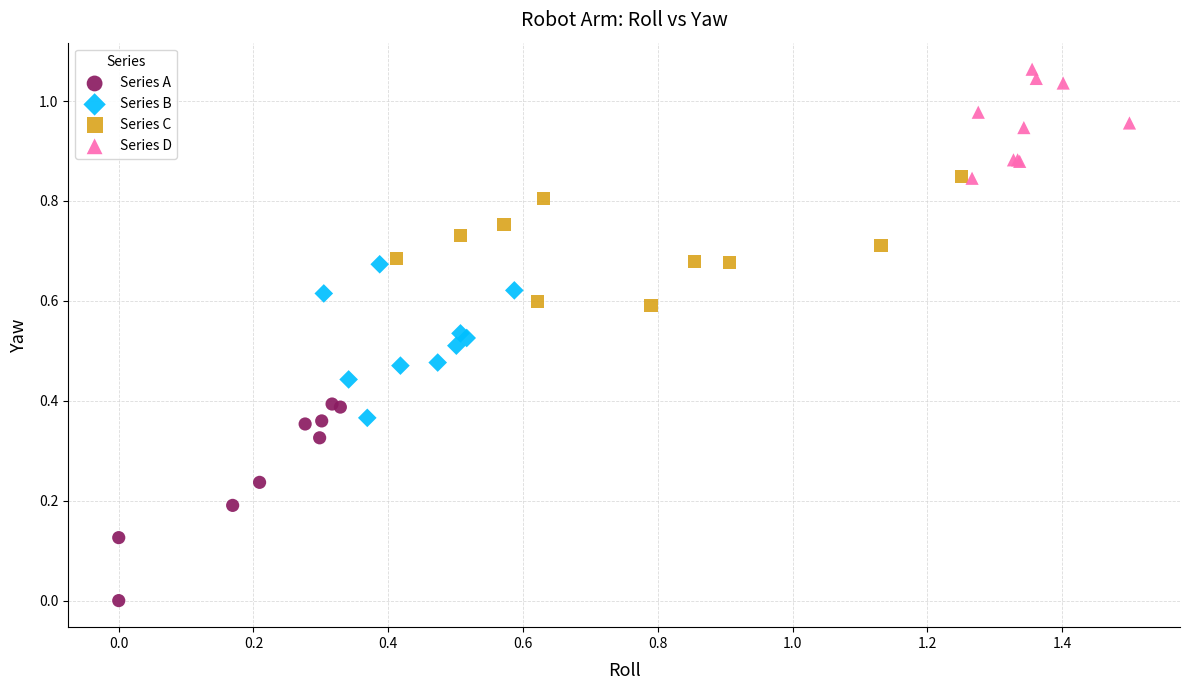

Which series reaches the maximum Y coordinate?

Series D